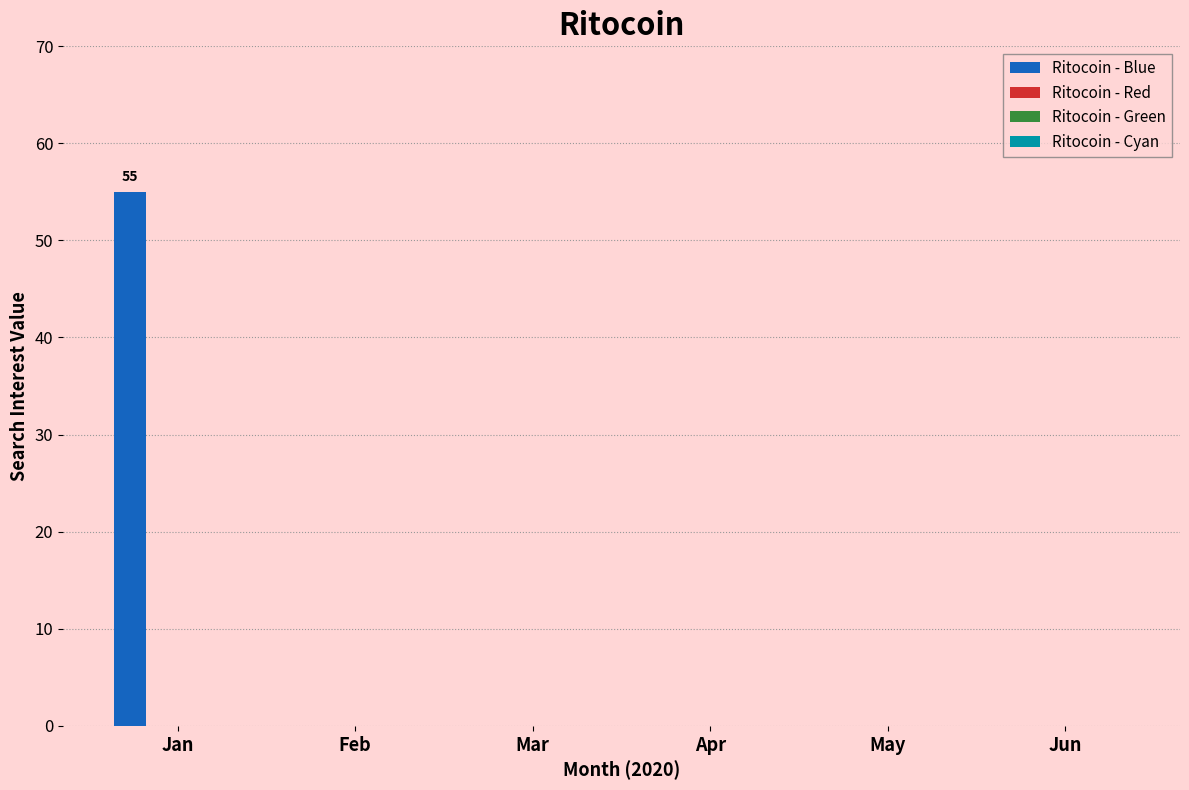

What is the maximum value shown in the chart?

55